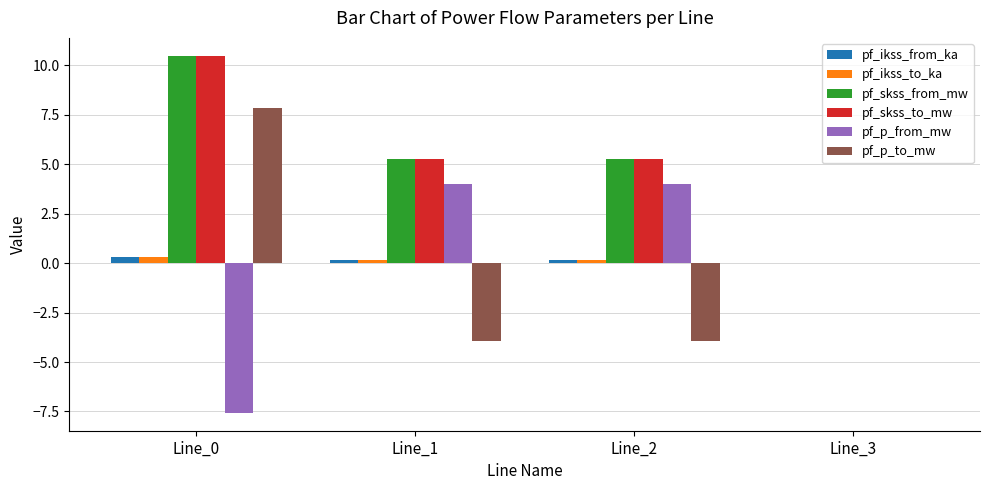

Reading left to right, list all the values displayed in this chart.

pf_ikss_from_ka: Line_0=0.3	Line_1=0.2	Line_2=0.2	Line_3=0.0
pf_ikss_to_ka: Line_0=0.3	Line_1=0.2	Line_2=0.2	Line_3=0.0
pf_skss_from_mw: Line_0=10.5	Line_1=5.2	Line_2=5.2	Line_3=0.0
pf_skss_to_mw: Line_0=10.5	Line_1=5.2	Line_2=5.2	Line_3=0.0
pf_p_from_mw: Line_0=-7.6	Line_1=4.0	Line_2=4.0	Line_3=0.0
pf_p_to_mw: Line_0=7.8	Line_1=-3.9	Line_2=-3.9	Line_3=0.0